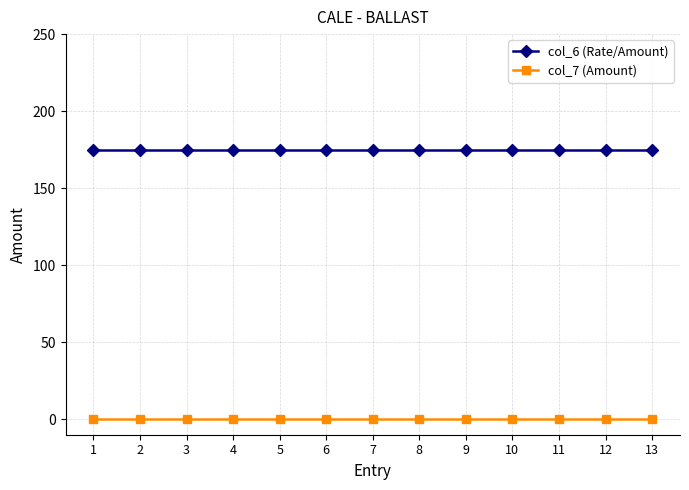

Rank the series at 11 from lowest to highest value.

col_7 (Amount), col_6 (Rate/Amount)